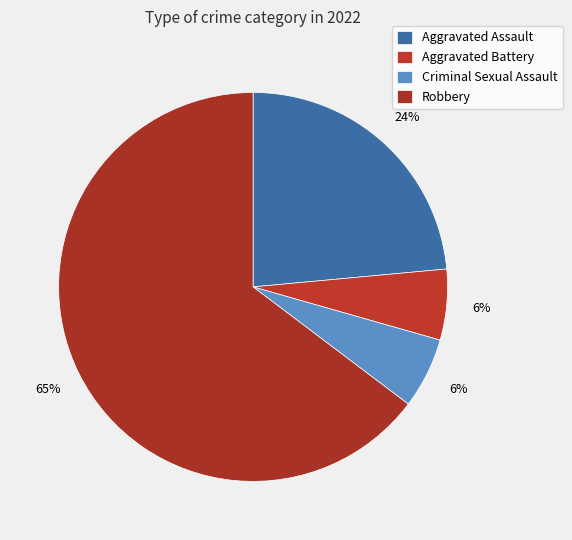

Count the number of slices in the pie.

4